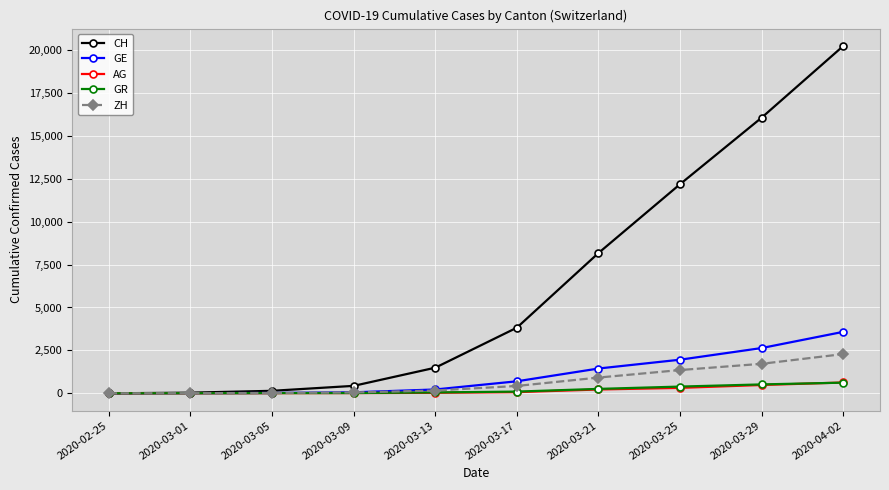

Which series has the largest total across all categories?

CH